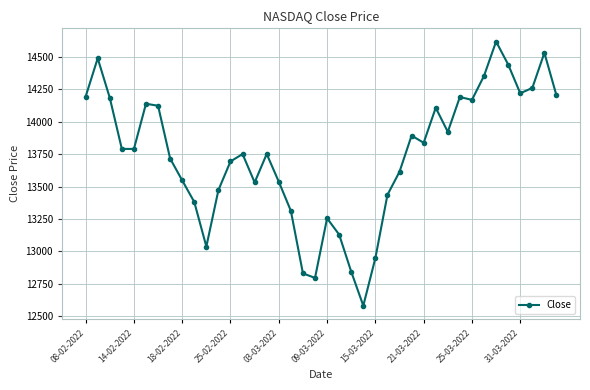

How many values exceed 13790?

20